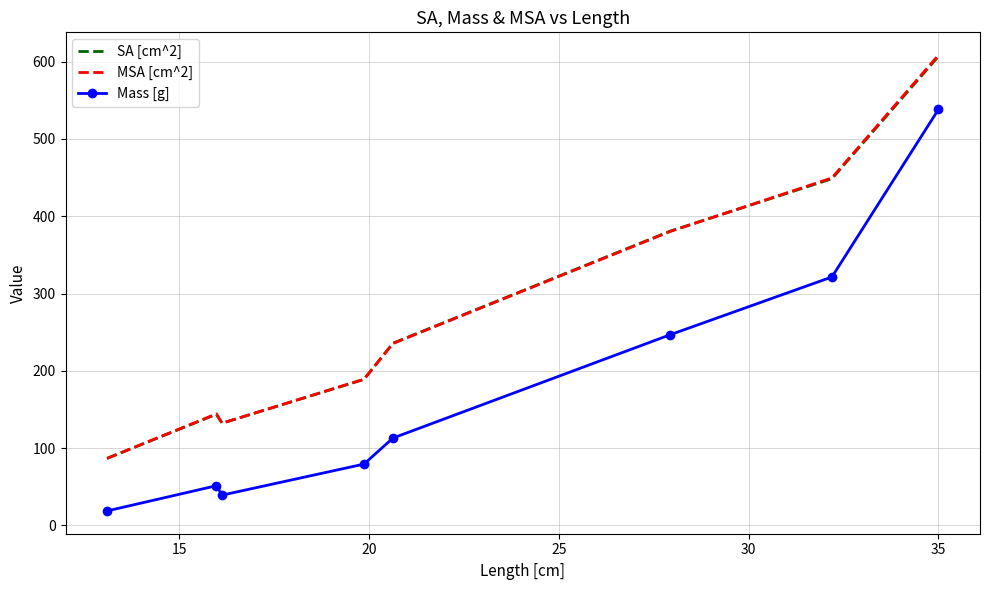

What is the maximum value for Mass [g]?

538.2